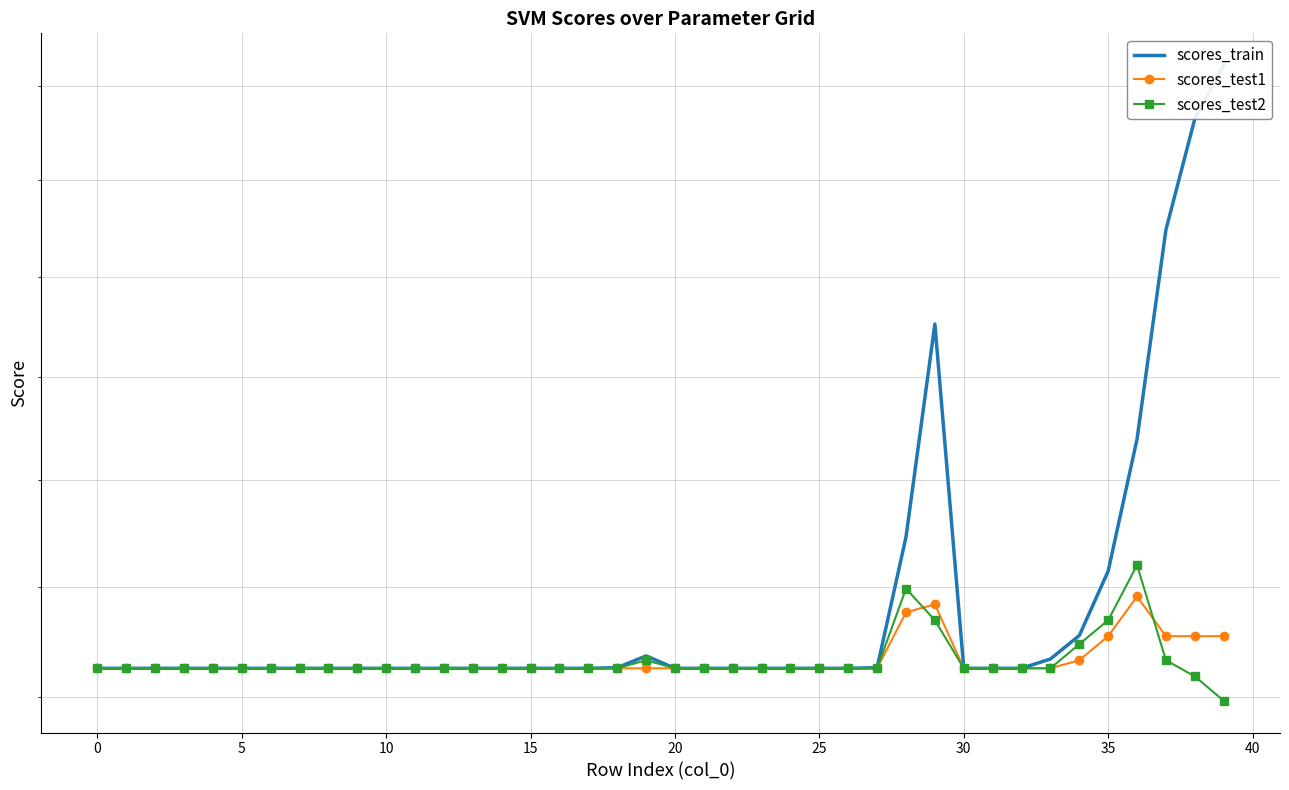

At 25, list the series in order from largest to smallest.

scores_train, scores_test1, scores_test2